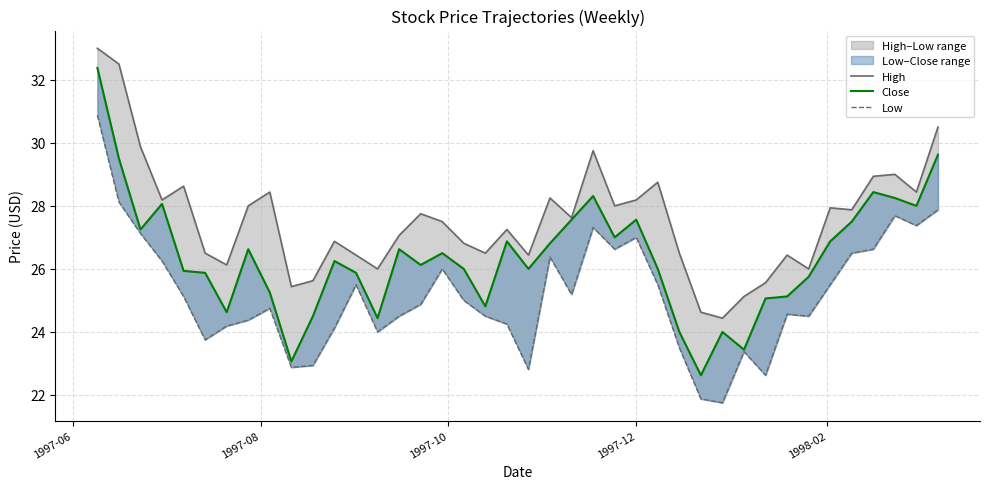

Reading left to right, what are all the values shown in this chart?

High: 33.0	32.5	29.9	28.2	28.6	26.5	26.1	28.0	28.4	25.4	25.6	26.9	26.4	26.0	27.1	27.8	27.5	26.8	26.5	27.2	26.4	28.2	27.6	29.8	28.0	28.2	28.8	26.5	24.6	24.4	25.1	25.6	26.4	26.0	27.9	27.9	28.9	29.0	28.4	30.5
Close: 32.4	29.5	27.2	28.1	25.9	25.9	24.6	26.6	25.2	23.1	24.5	26.2	25.9	24.4	26.6	26.1	26.5	26.0	24.8	26.9	26.0	26.8	27.6	28.3	27.0	27.6	26.0	24.0	22.6	24.0	23.4	25.1	25.1	25.8	26.9	27.5	28.4	28.2	28.0	29.6
Low: 30.9	28.1	27.1	26.2	25.1	23.8	24.2	24.4	24.8	22.9	22.9	24.1	25.5	24.0	24.5	24.9	26.0	25.0	24.5	24.2	22.8	26.4	25.2	27.3	26.6	27.0	25.5	23.5	21.9	21.8	23.4	22.6	24.6	24.5	25.5	26.5	26.6	27.7	27.4	27.9